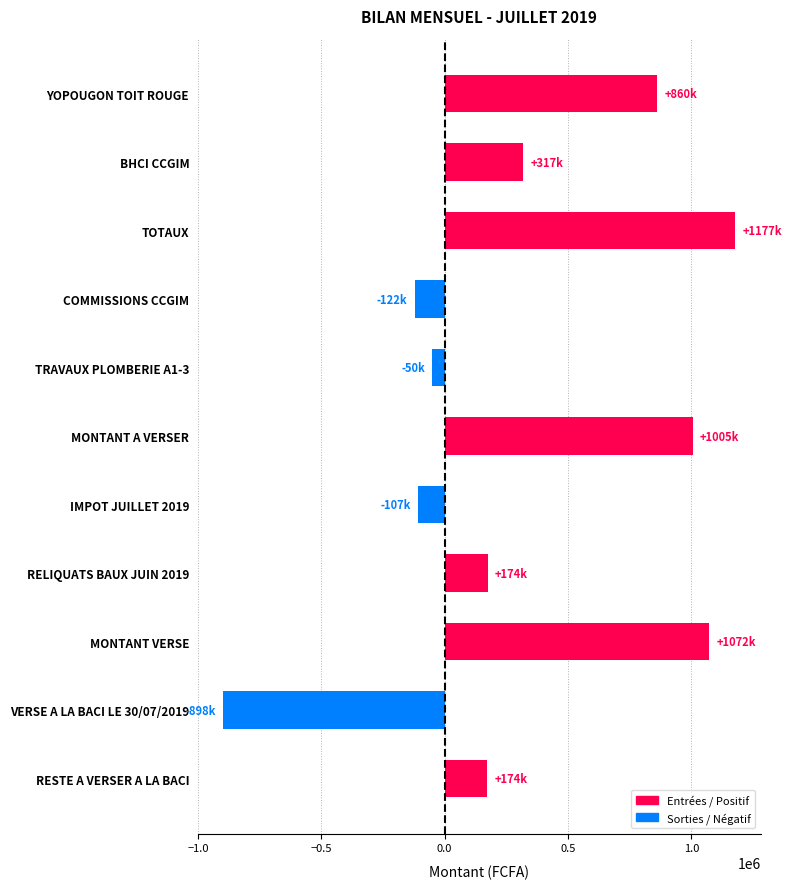

What is the sum of all values?

3600400